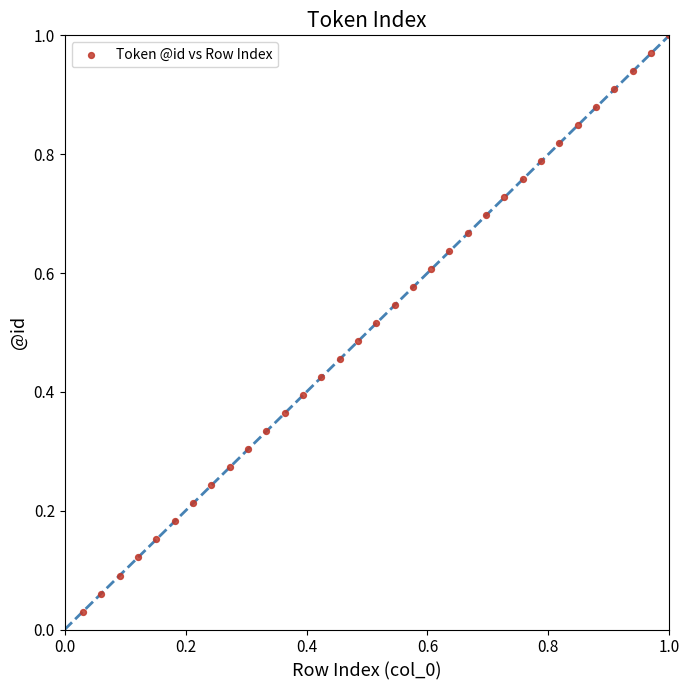

Count the number of points in this scatter plot.

33